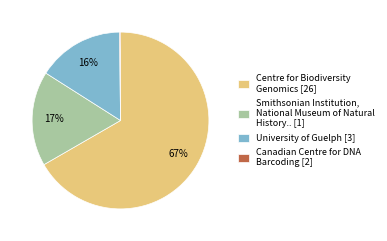

To the nearest percent, what portion does University of Guelph [3] represent?

16%